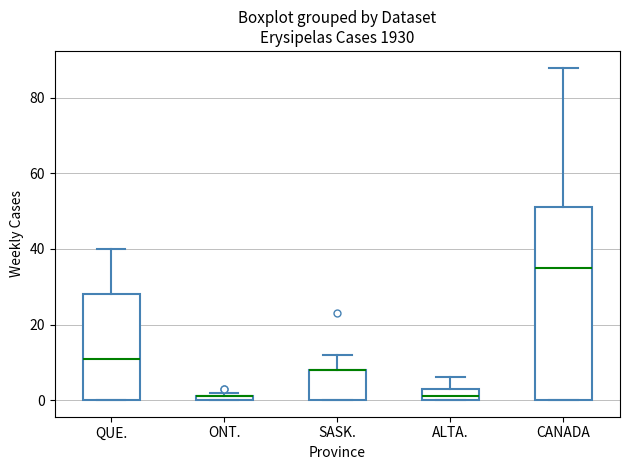

Where is the upper edge of the box for ALTA. on the y-axis? The values are not printed on the chart, so give them approximately, as read against the axis.

4